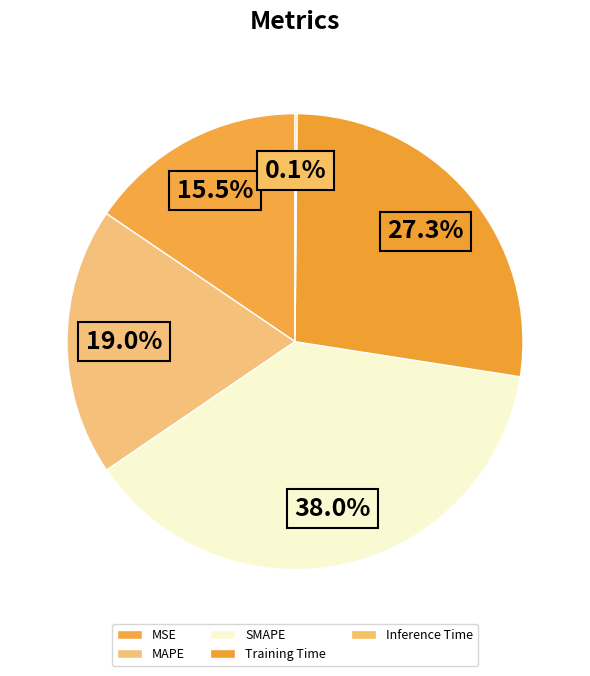

Is there any slice that represents more than half of the pie?

No